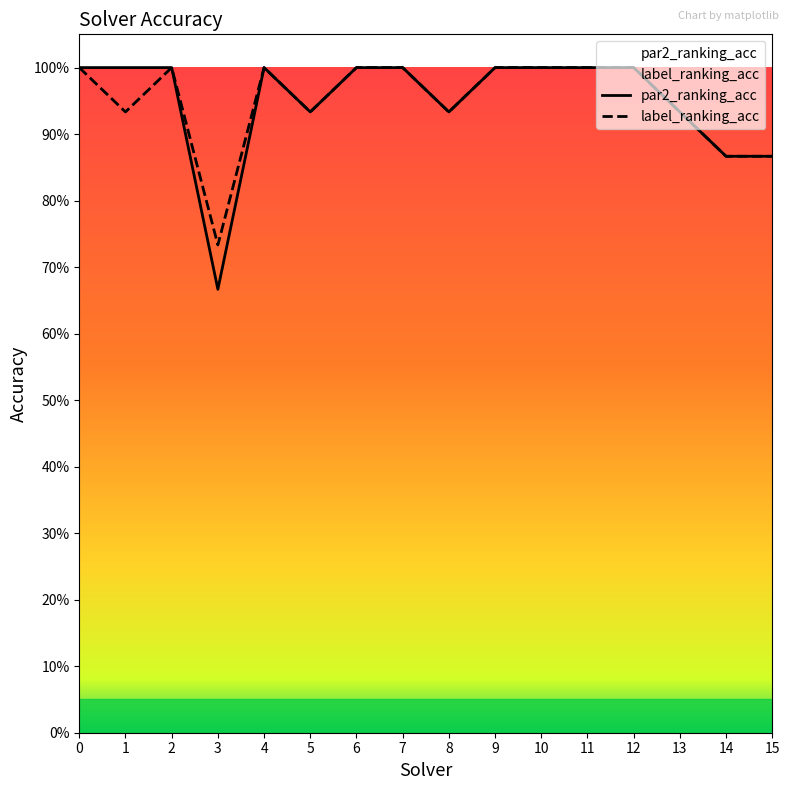

True or false: label_ranking_acc and par2_ranking_acc cross at least once.

False